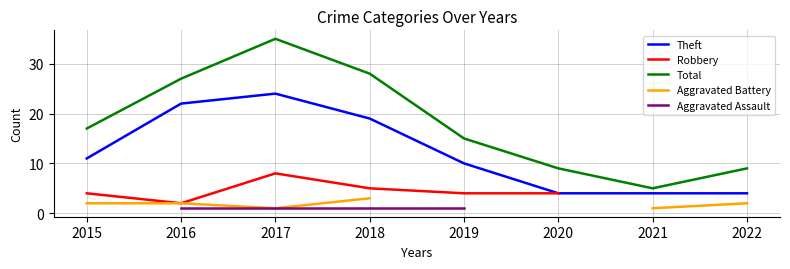

Which series changed the most between 2016 and 2017?

Total